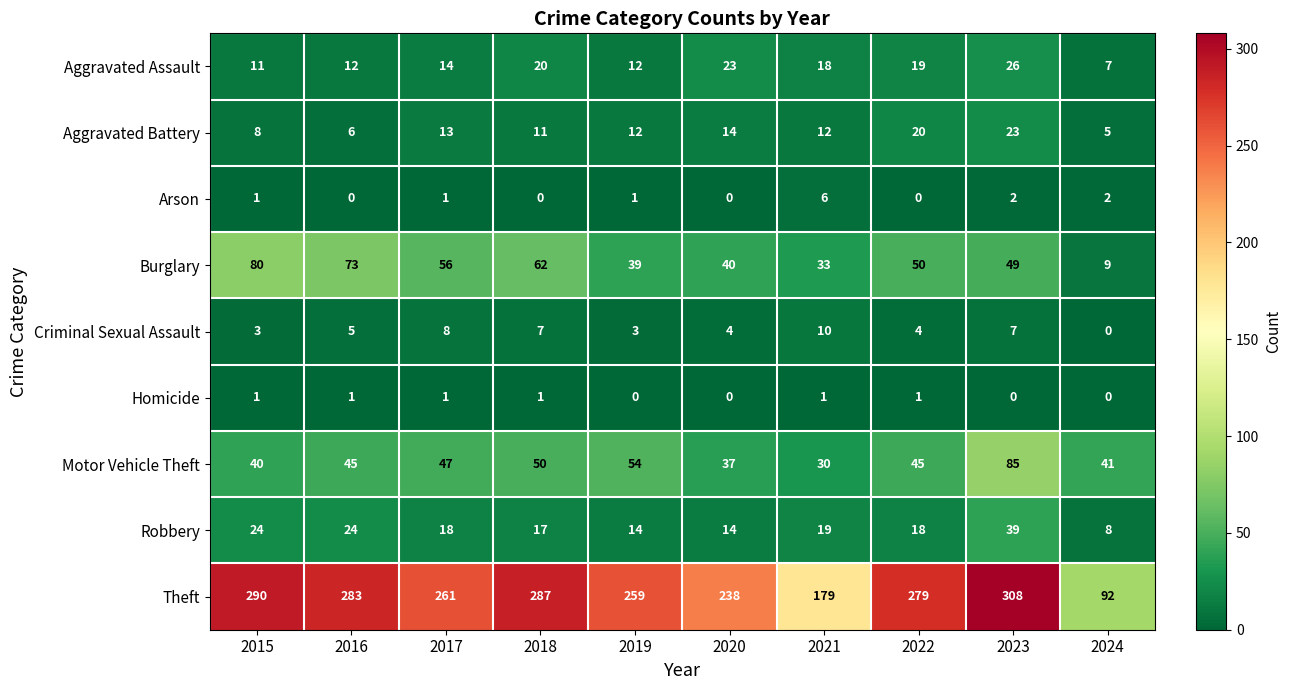

What value does the Theft series have at 2015, to the nearest 50?

300